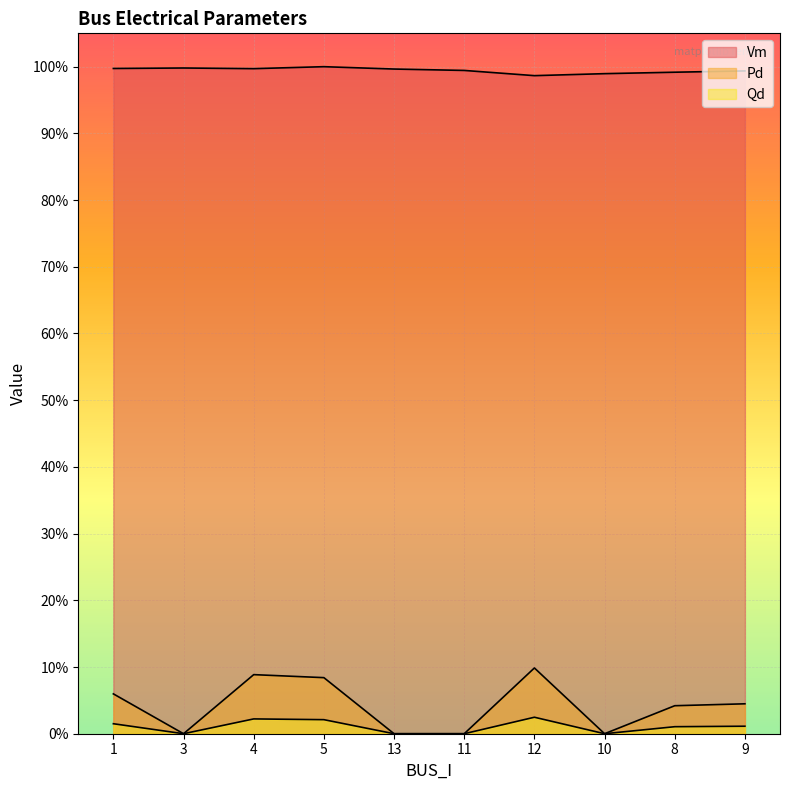

How many data points in Pd are above 0?

6